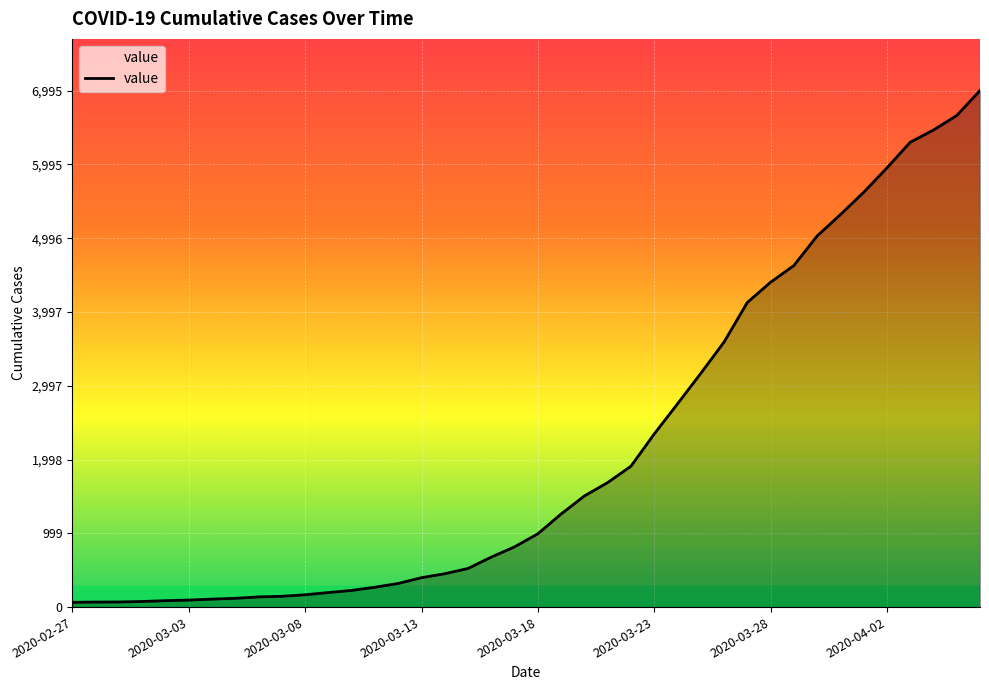

What is the difference between the maximum and minimum values?

6931